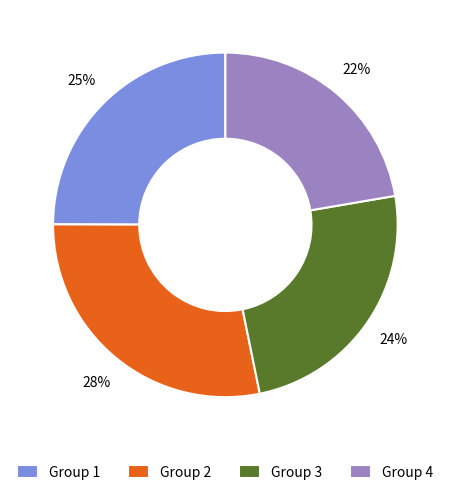

Which category has the smallest portion of the pie?

Group 4